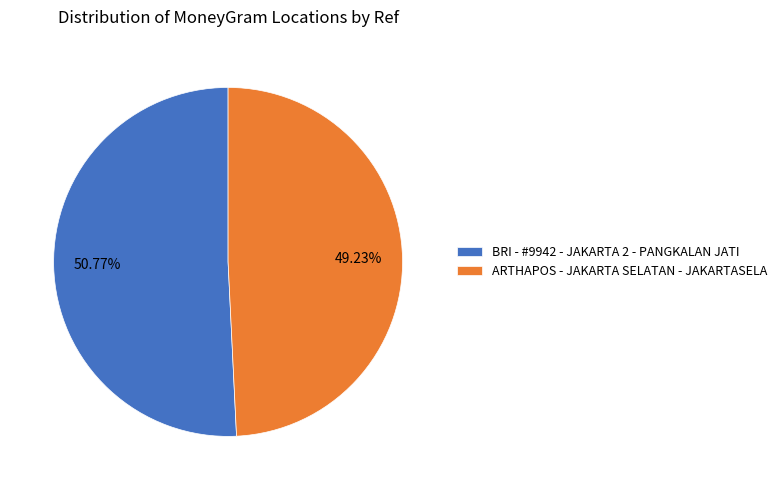

What percentage is the ARTHAPOS - JAKARTA SELATAN - JAKARTASELA slice, to the nearest percent?

49%